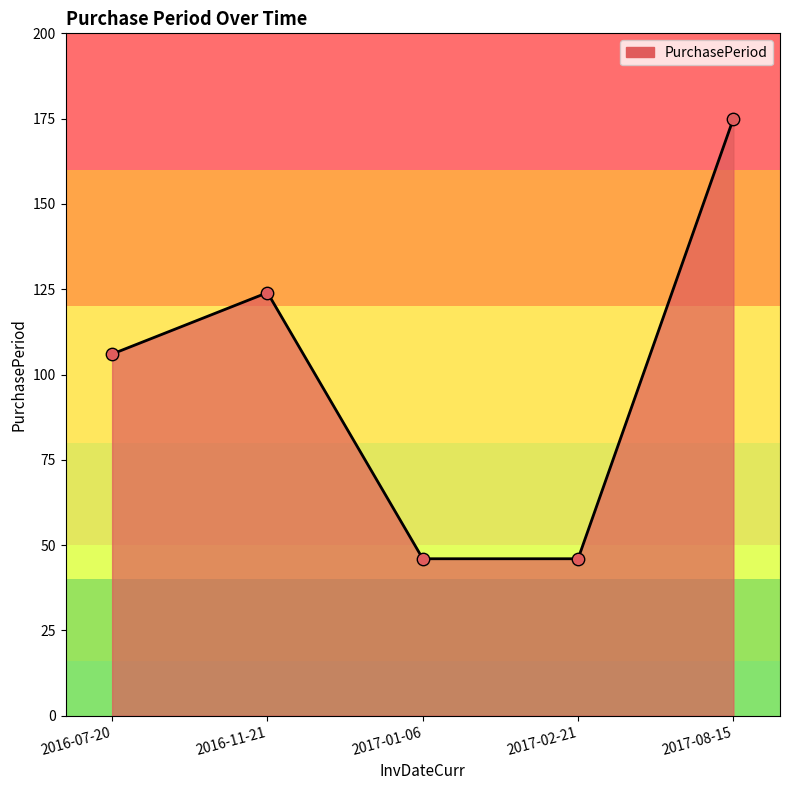

What is the ratio of the value at 2017-01-06 to the value at 2017-02-21?

1.0